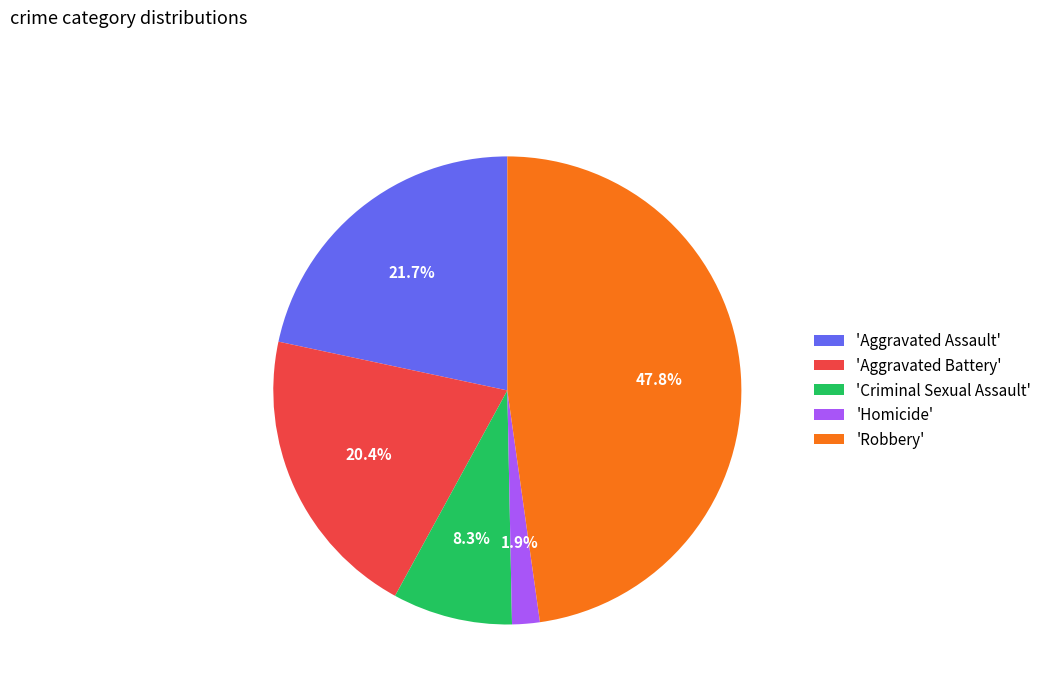

What is the smallest slice in the pie chart?

'Homicide'